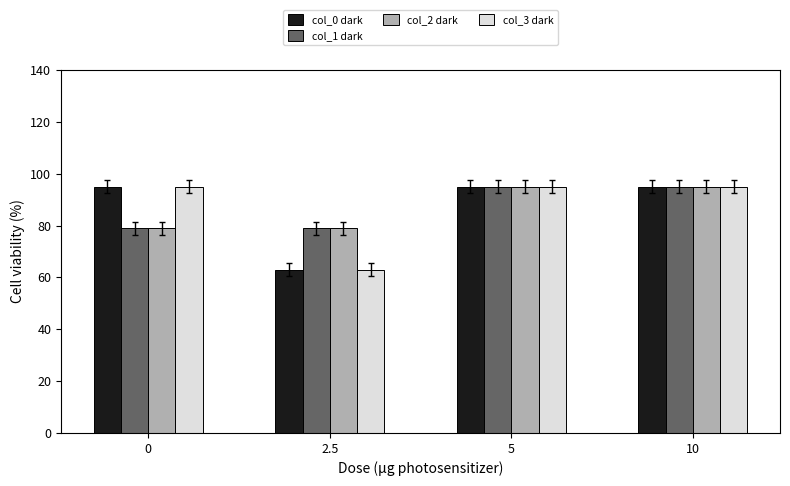

What is the value of the col_2 dark bar at the 1st from the left?

79